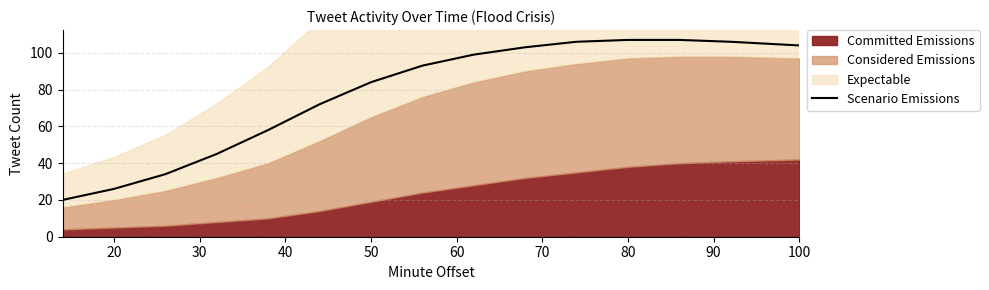

The Scenario Emissions series shows 26 at 20. True or false?

True